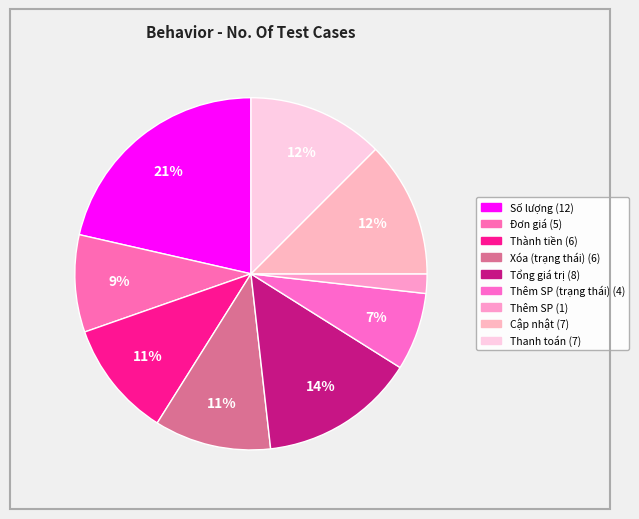

Count the number of slices in the pie.

9